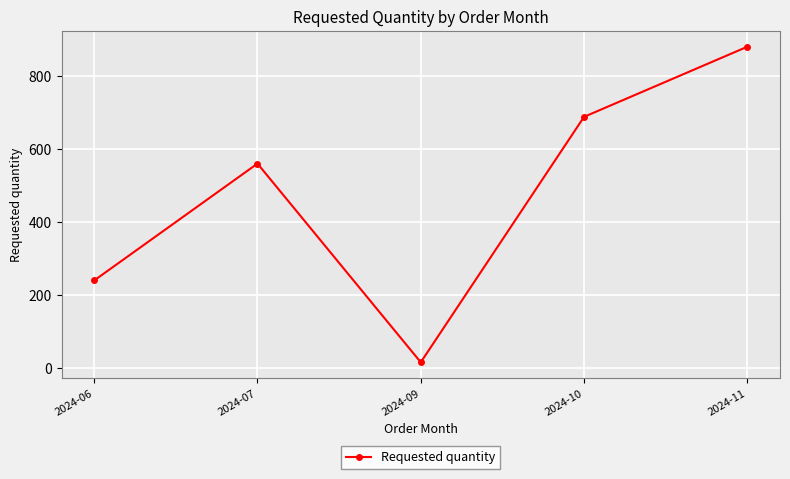

What is the difference between the values at 2024-09 and 2024-11?

864